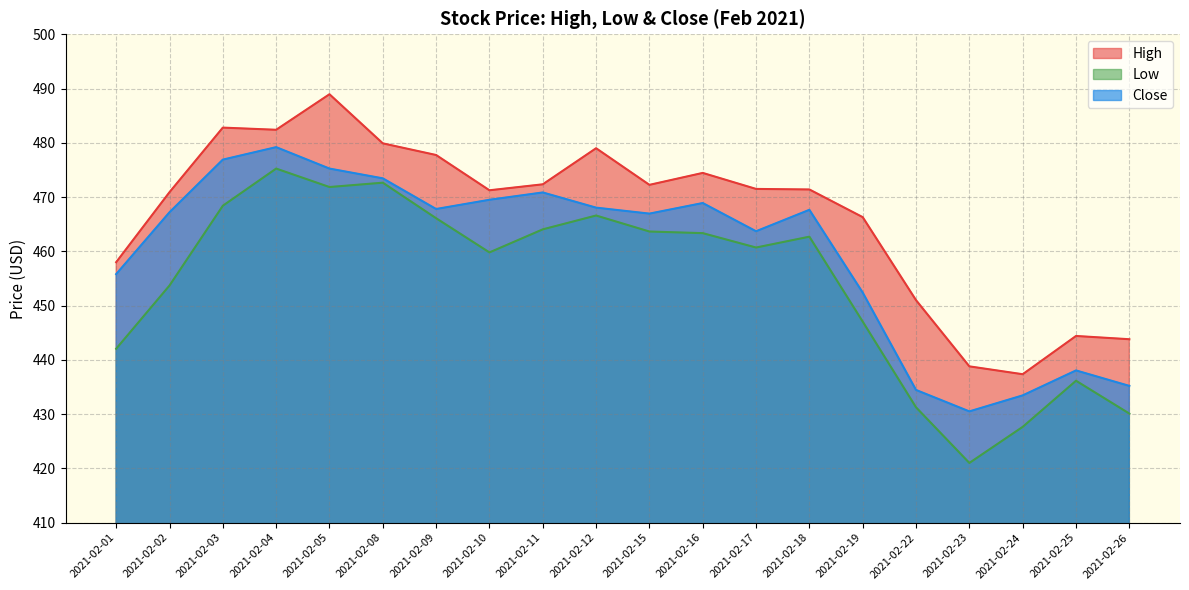

True or false: High and Close intersect in this chart.

False